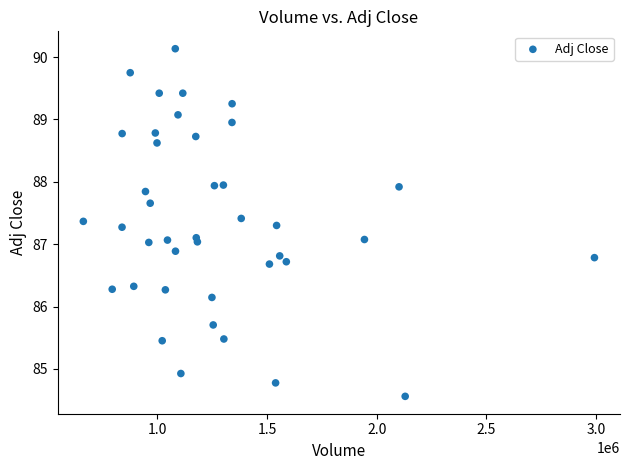

What is the range of X values (max minus min)?

2330900.0